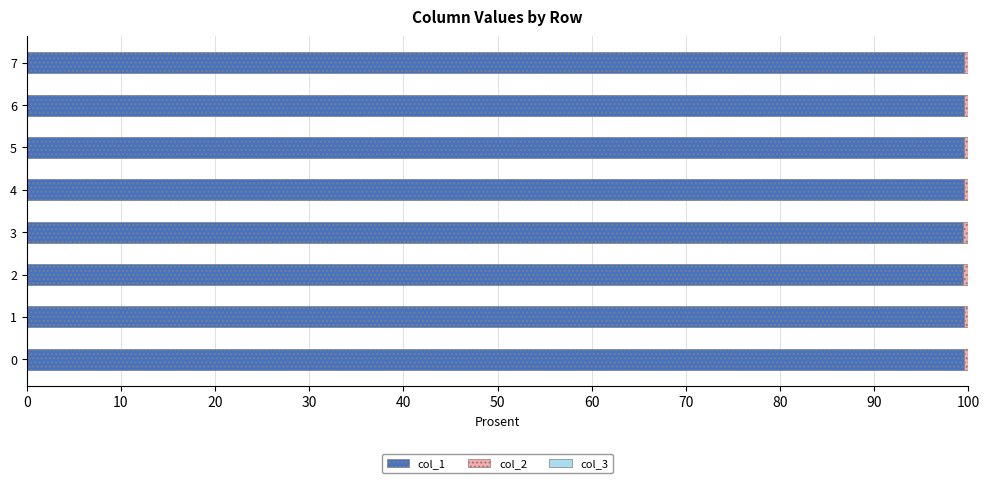

The col_1 series shows 99.5 at 4. True or false?

True